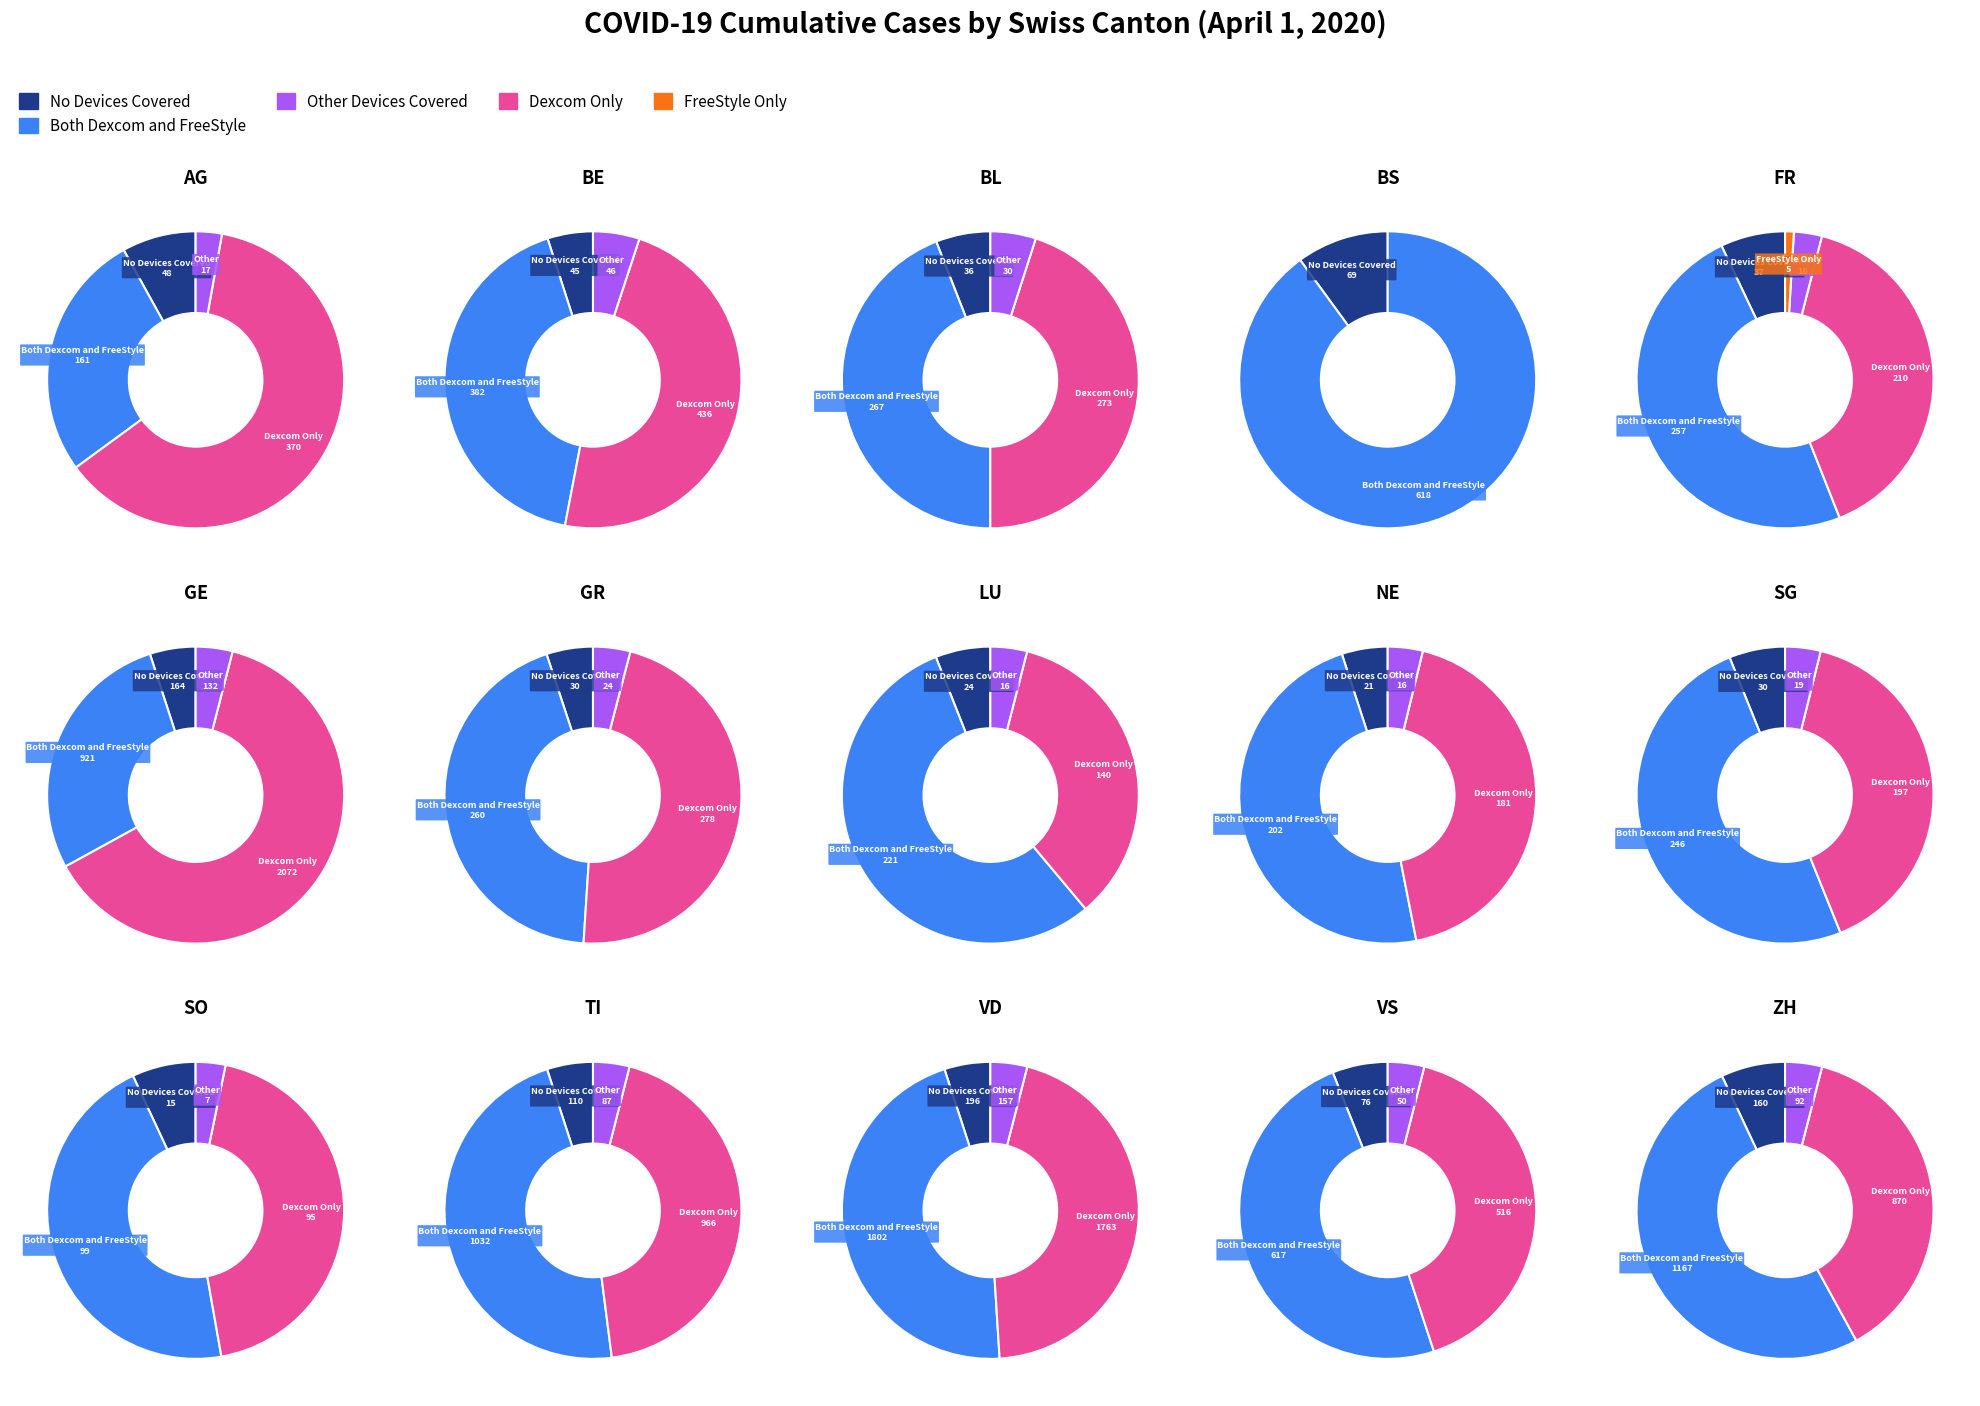

Is 12 the majority of the pie?

No